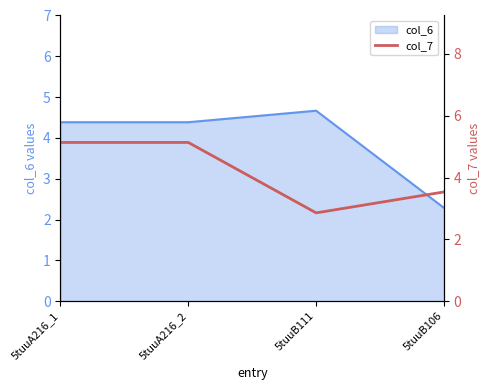

True or false: the data shows 3.5 at 5tuuB106.

True